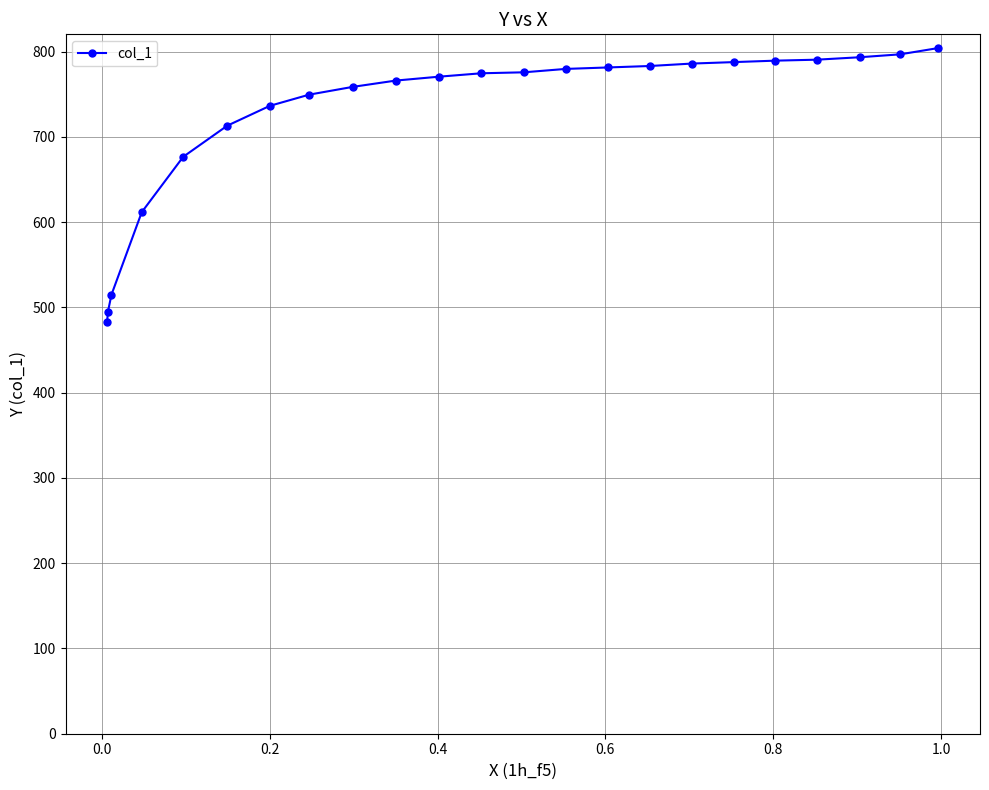

What is the value of the 14th point from the left?

779.8